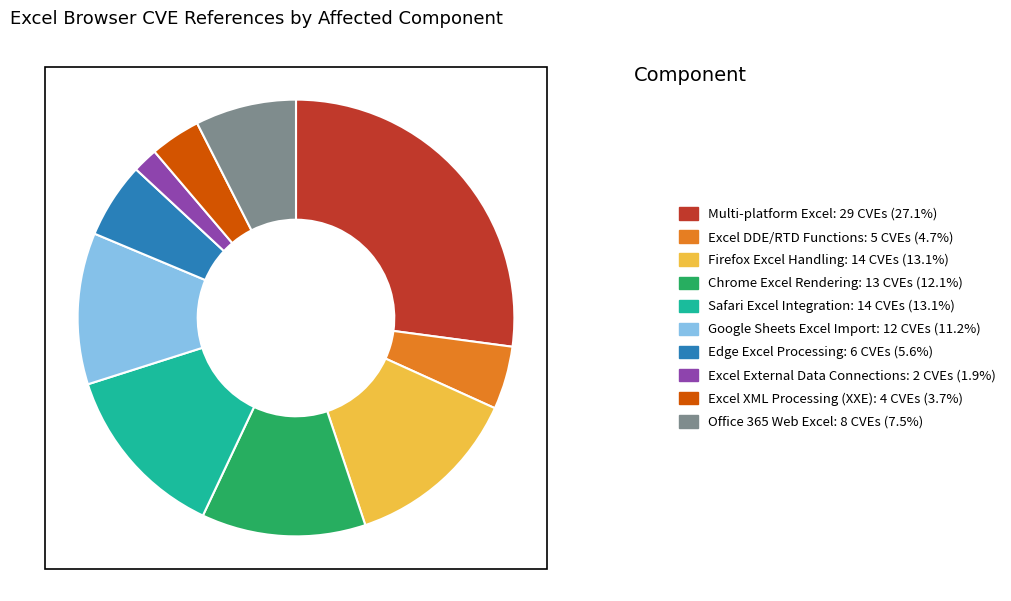

Do Excel External Data Connections and Edge Excel Processing together represent more than half of the pie?

No